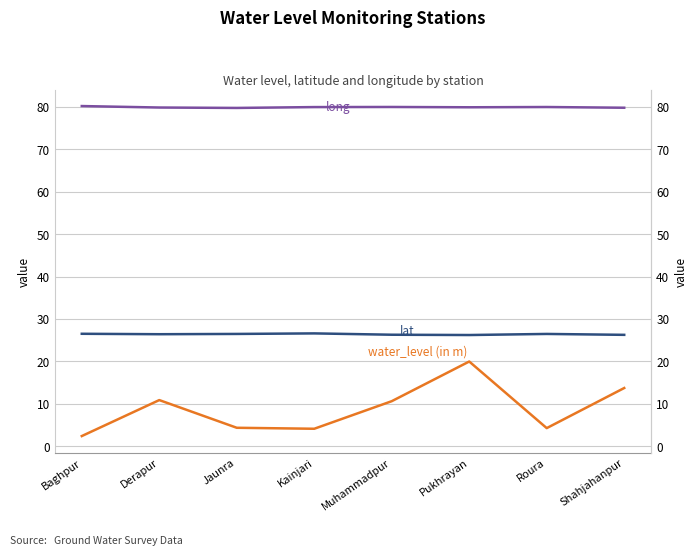

At how many categories does at least one series exceed 61?

8